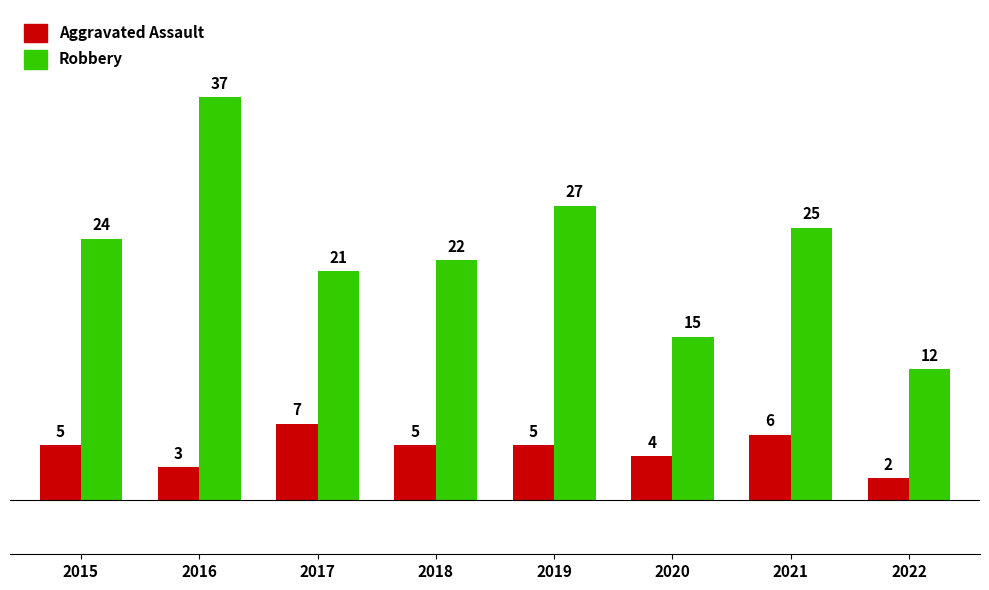

What is the approximate value of Aggravated Assault at 2021?

6